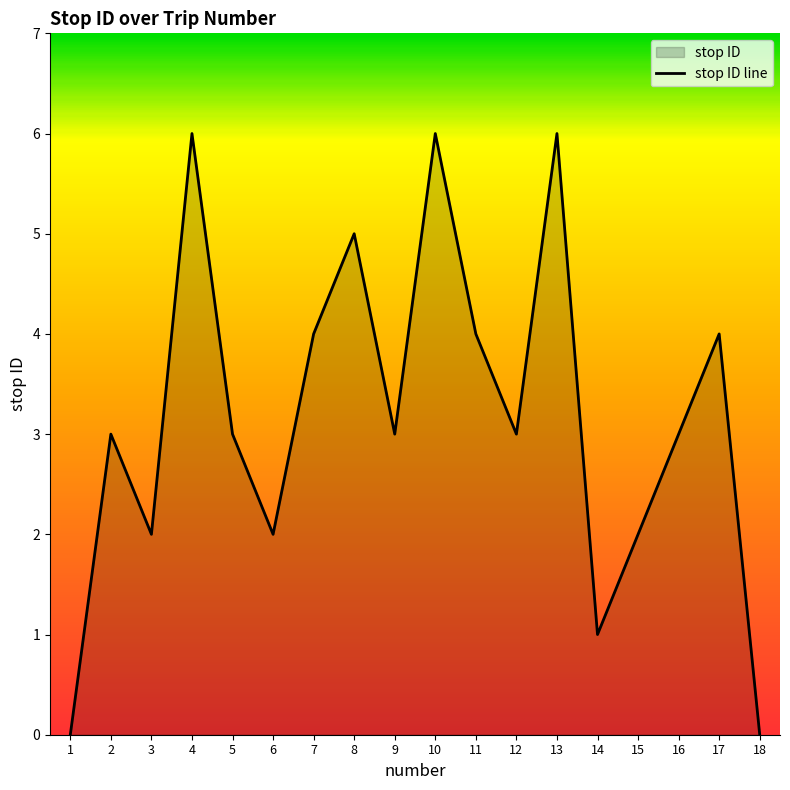

Which label corresponds to the smallest value in the chart?

1